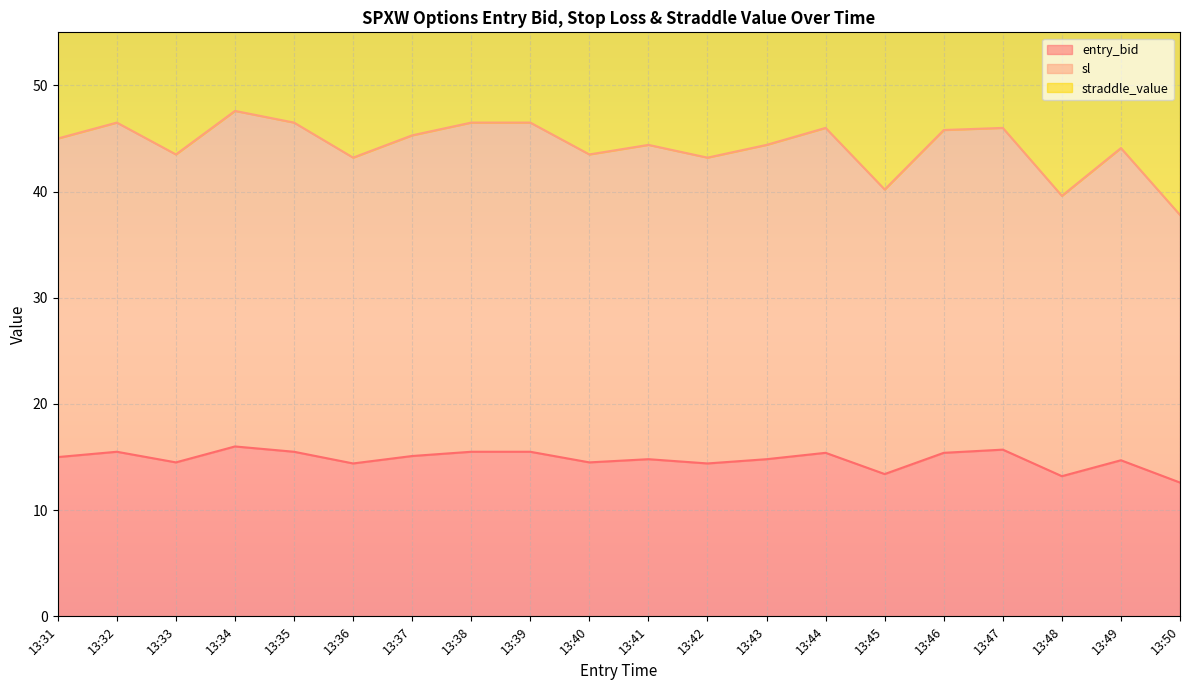

True or false: entry_bid and sl cross at least once.

False